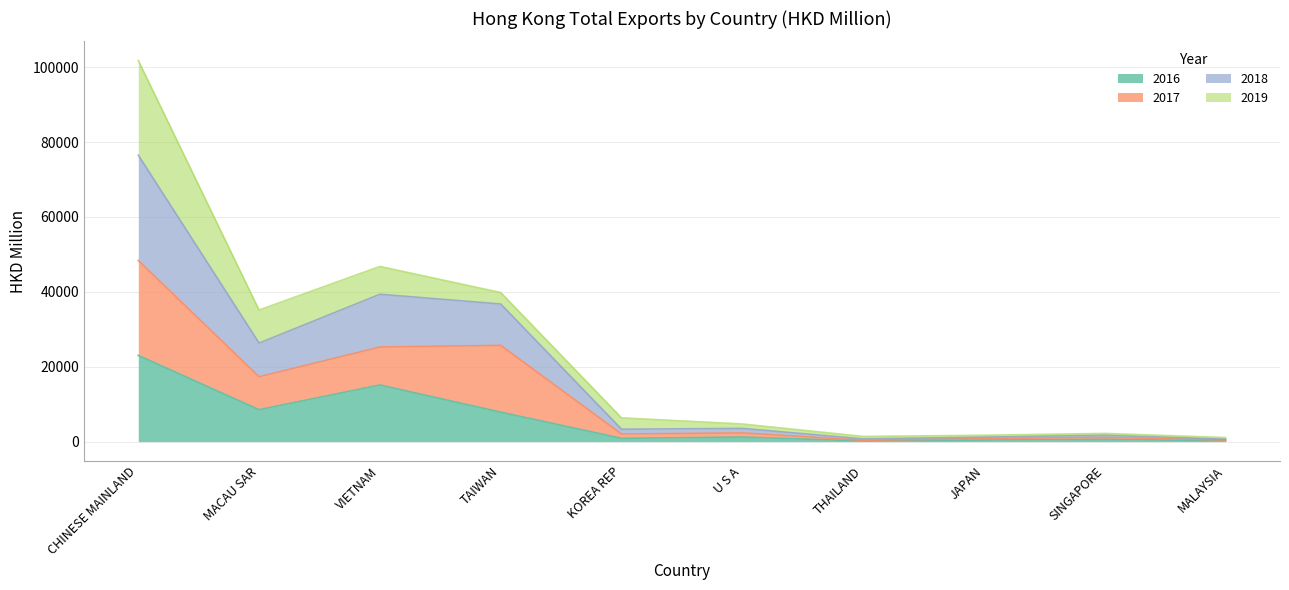

True or false: 2018 has more than 1 points higher than both neighbors.

True